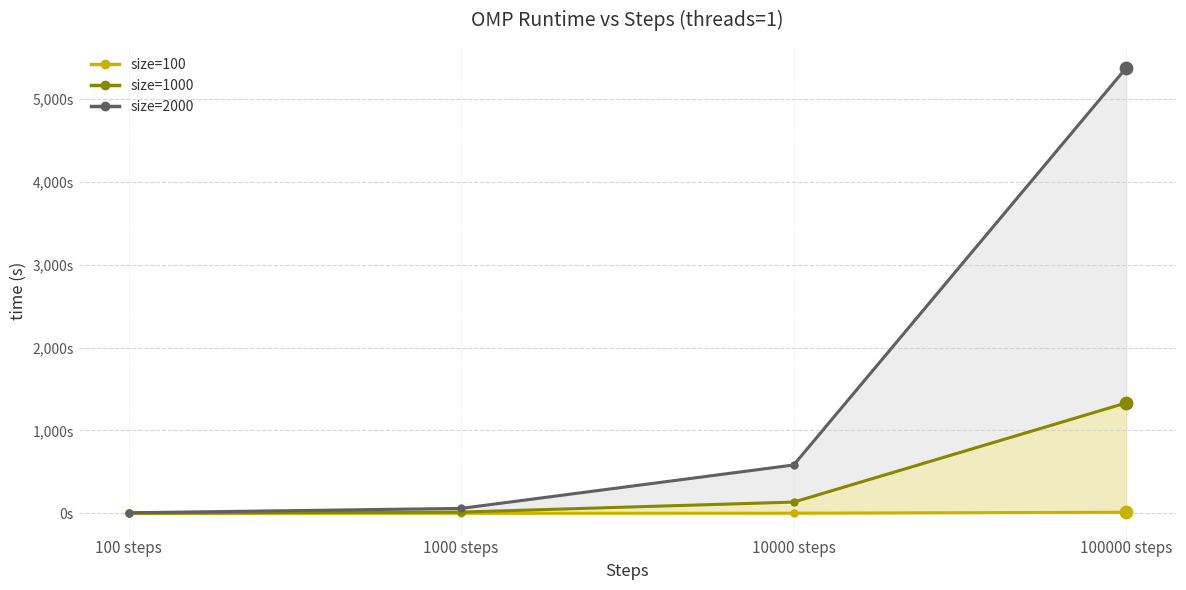

At how many categories does at least one series exceed 1699?

1